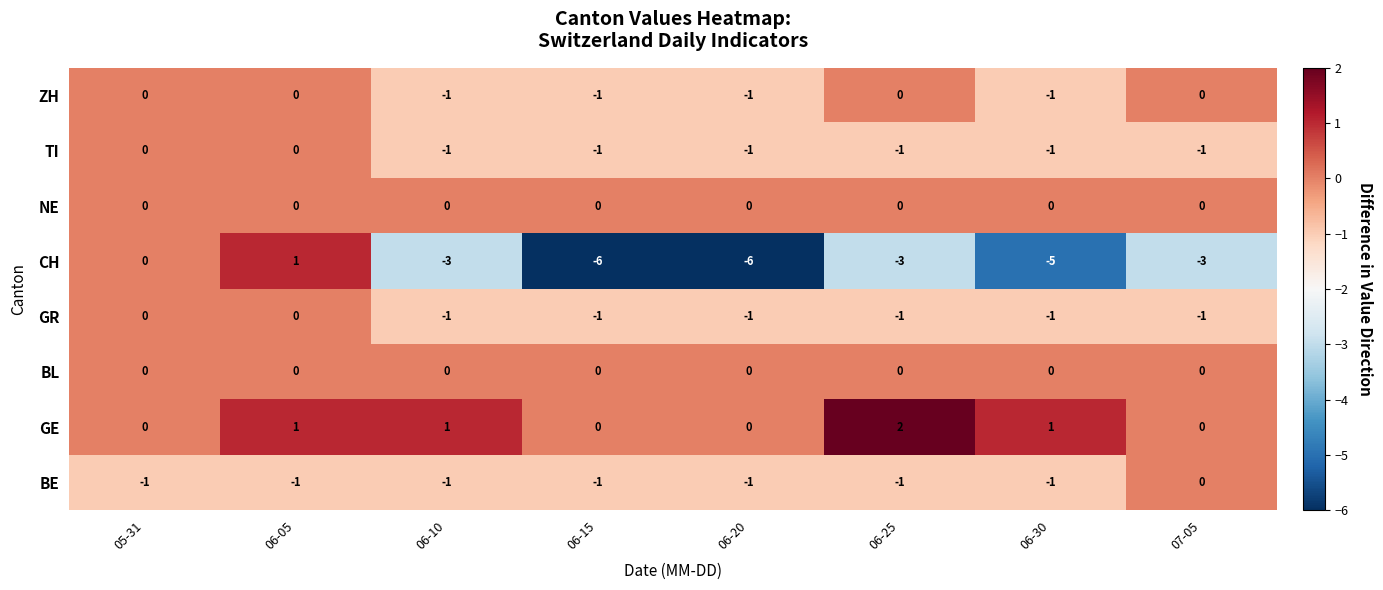

What is the sum of all BE values?

-7